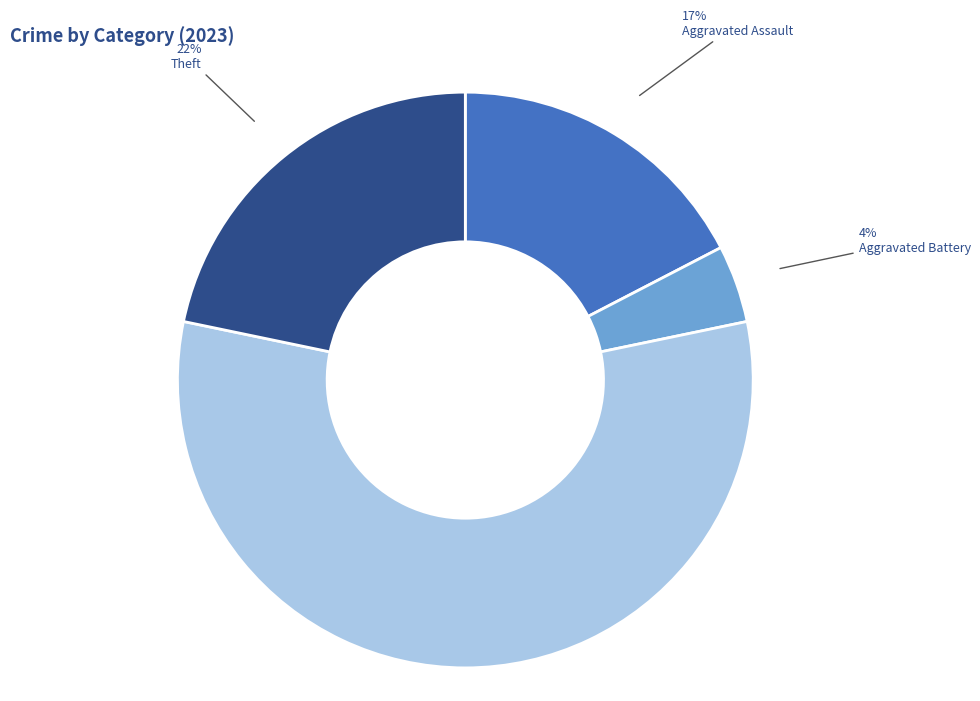

Which has a higher value, Theft or Robbery?

Robbery